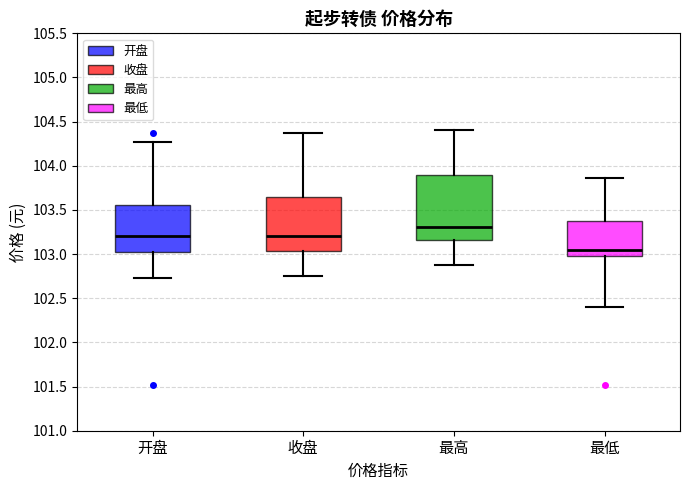

Which box's median line is the highest?

最高